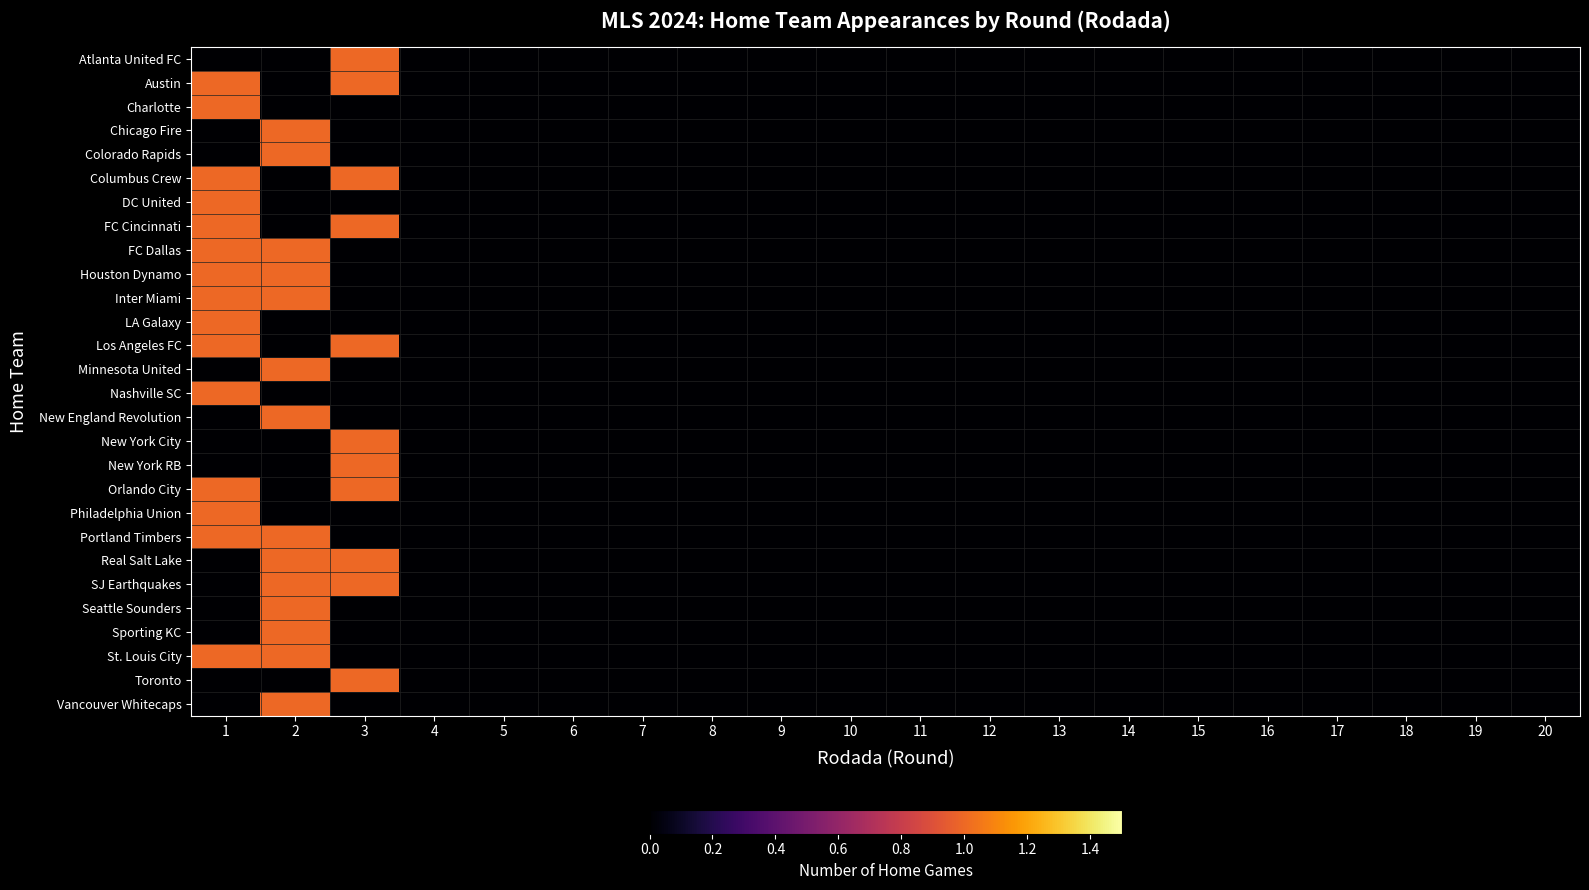

At which category does the chart reach its peak across all series?

3